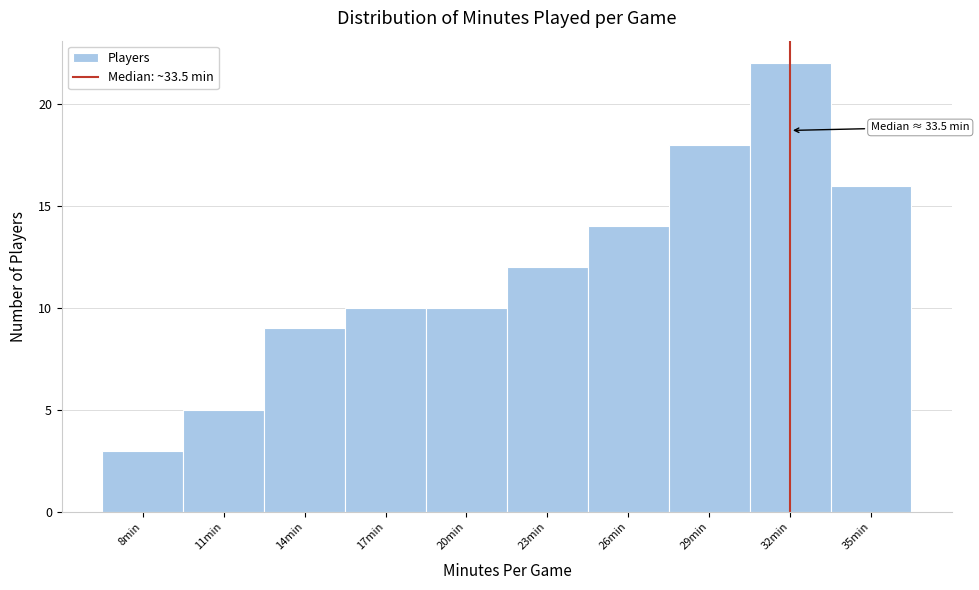

Reading right to left, extract all data points from this chart.

35min=16	32min=22	29min=18	26min=14	23min=12	20min=10	17min=10	14min=9	11min=5	8min=3